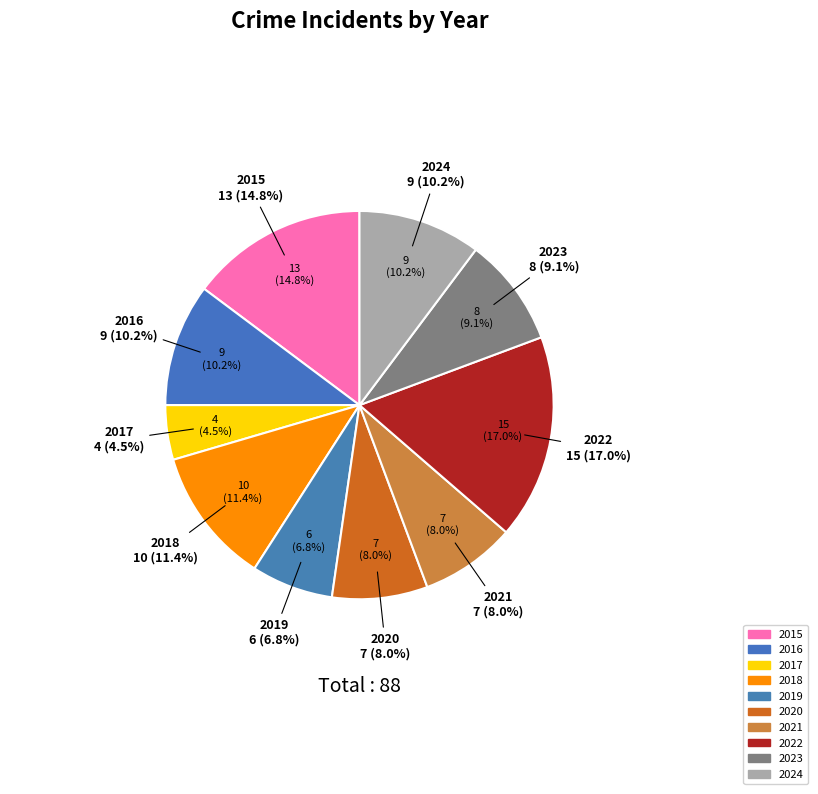

True or false: 2022 accounts for 17% of the total.

True